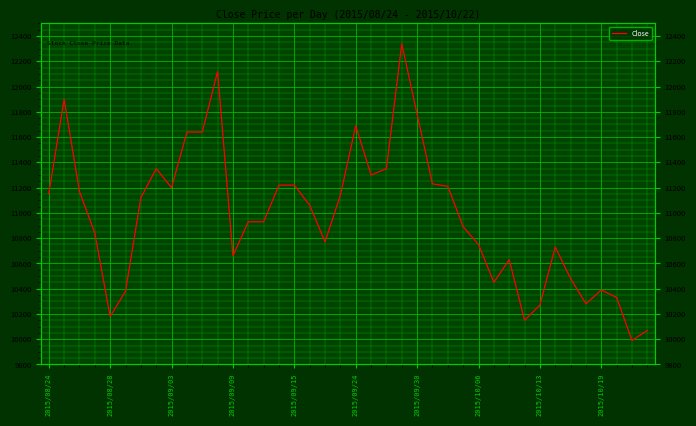

Approximately how many times larger is the value at 2015/08/24 compared to 23?

0.9